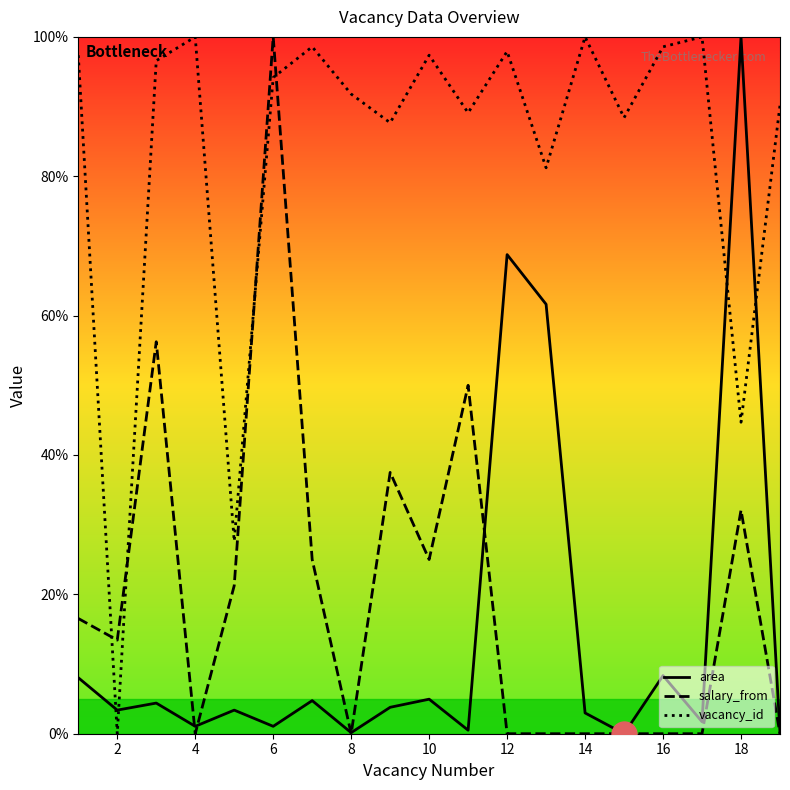

What is the total value across all series at 18?

176.8